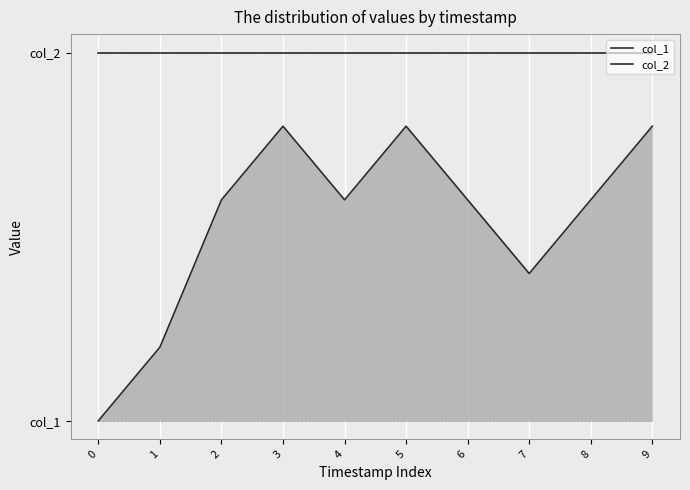

Does the chart display data point markers on the line(s)?

No